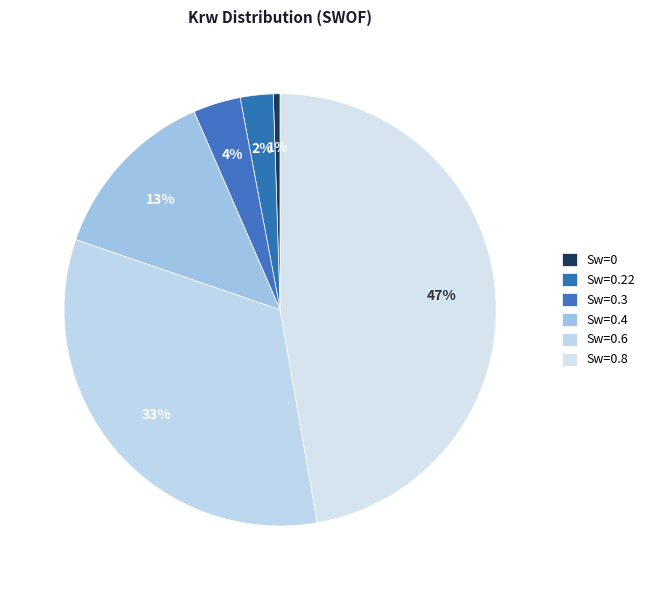

How many slices are in this pie chart?

6